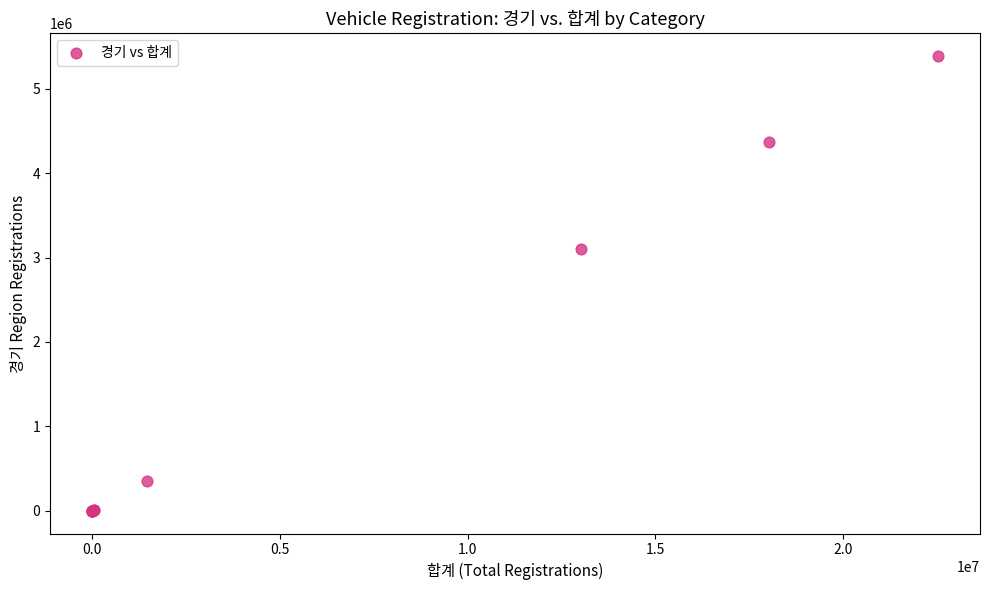

What Y value in the scatter plot is closest to 2693016?

3096941